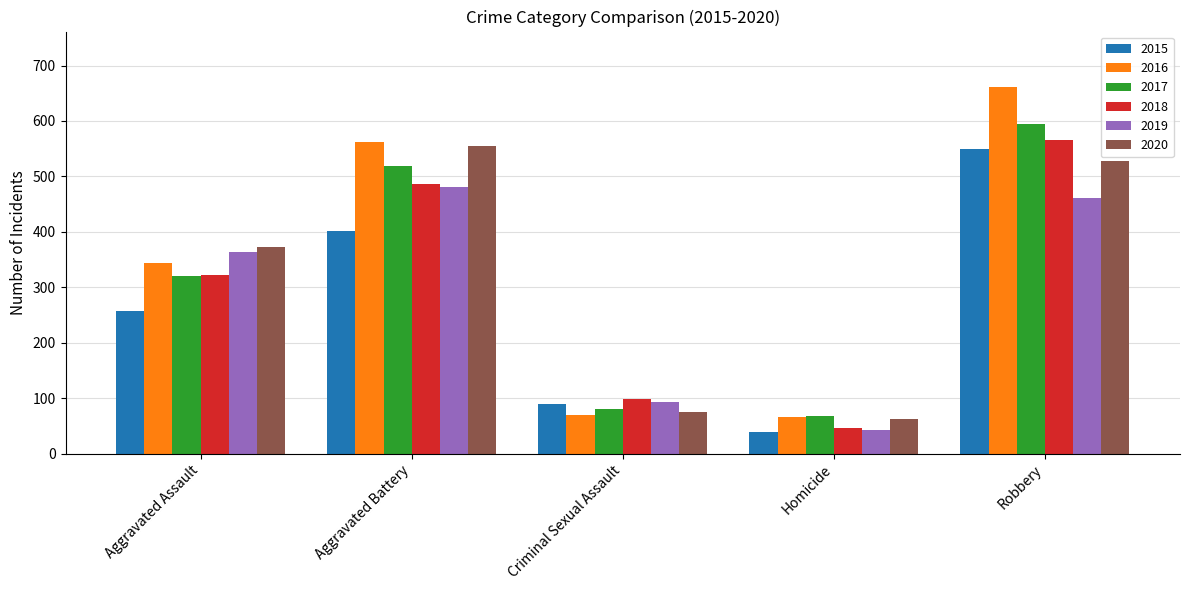

List the labels in order of 2015 value, smallest first.

Homicide, Criminal Sexual Assault, Aggravated Assault, Aggravated Battery, Robbery